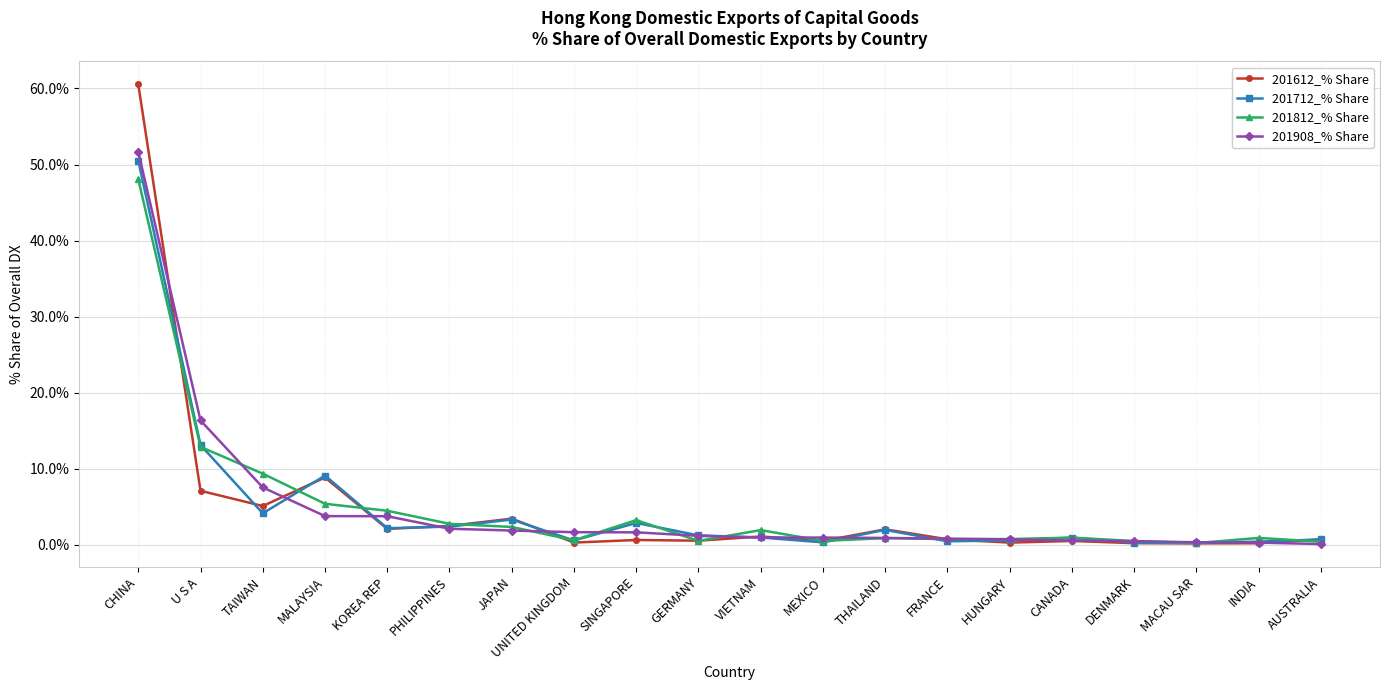

Is the value of 201612_% Share at THAILAND greater than the value of 201712_% Share at FRANCE?

Yes